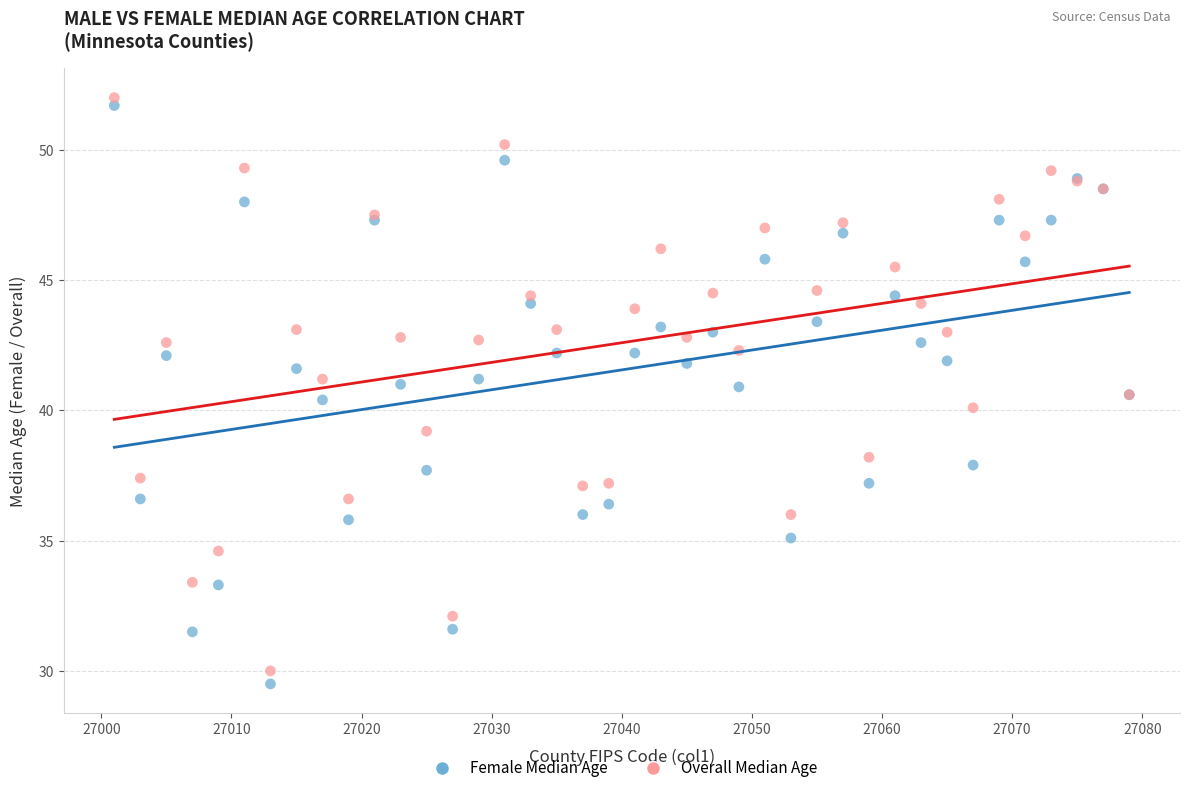

What are all the series names shown in the legend?

Female Median Age, Overall Median Age